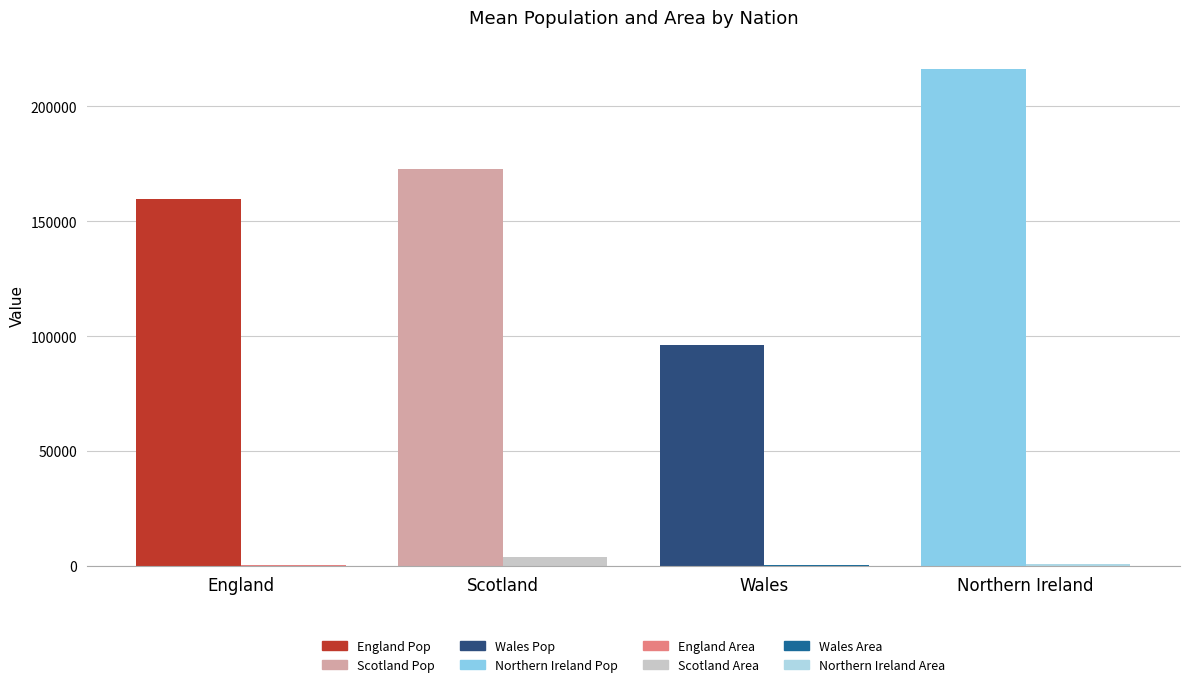

What is the maximum value shown in the chart?

216401.0